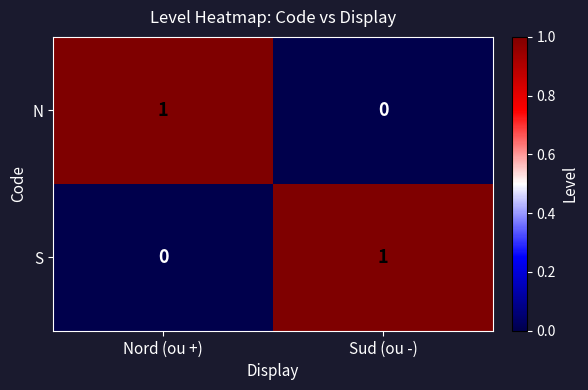

At Sud (ou -), list the series in order from largest to smallest.

S, N